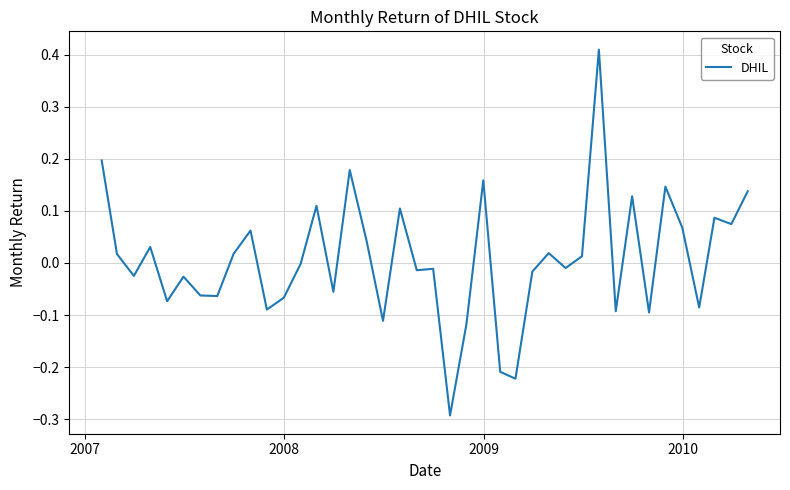

What is the minimum value shown in the chart?

-0.3